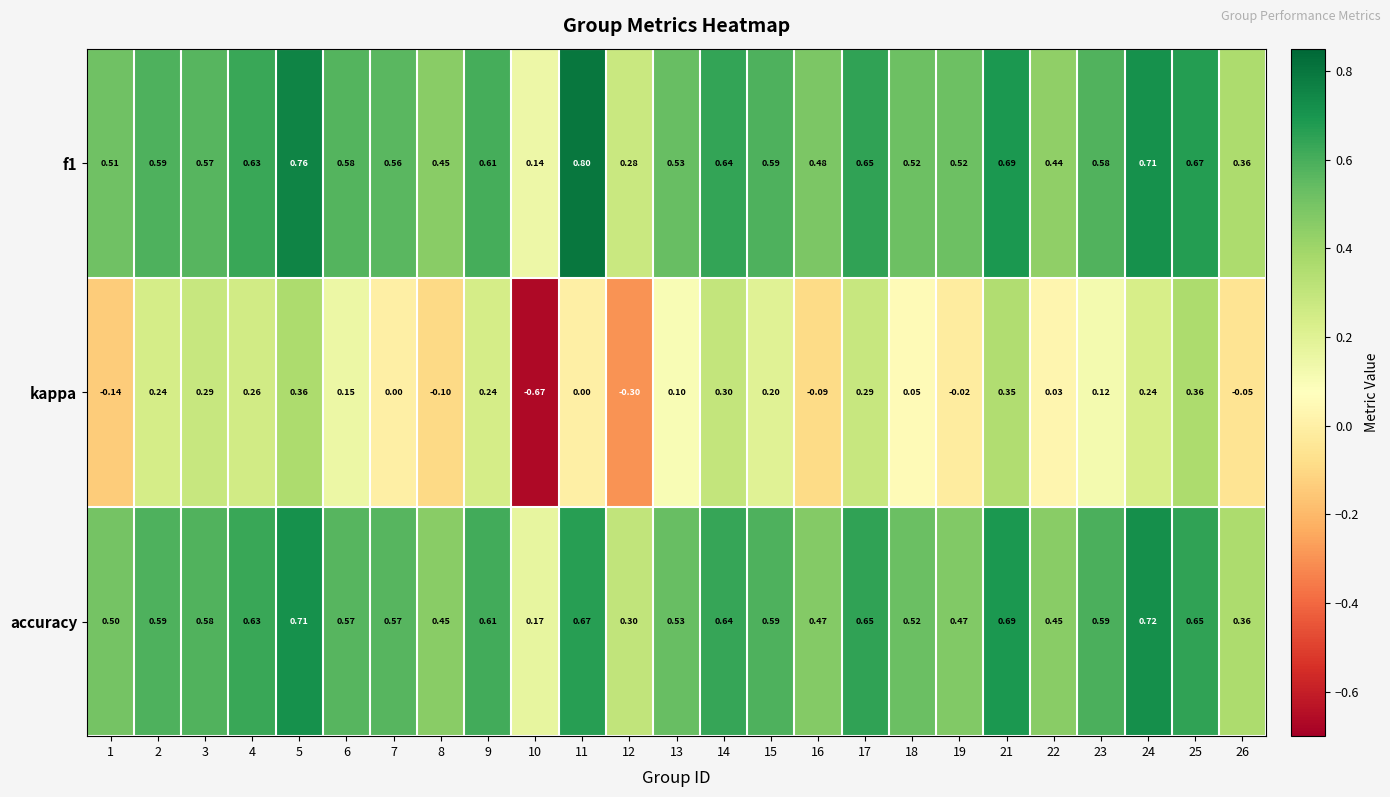

Is the value of kappa at 17 greater than the value of f1 at 13?

No